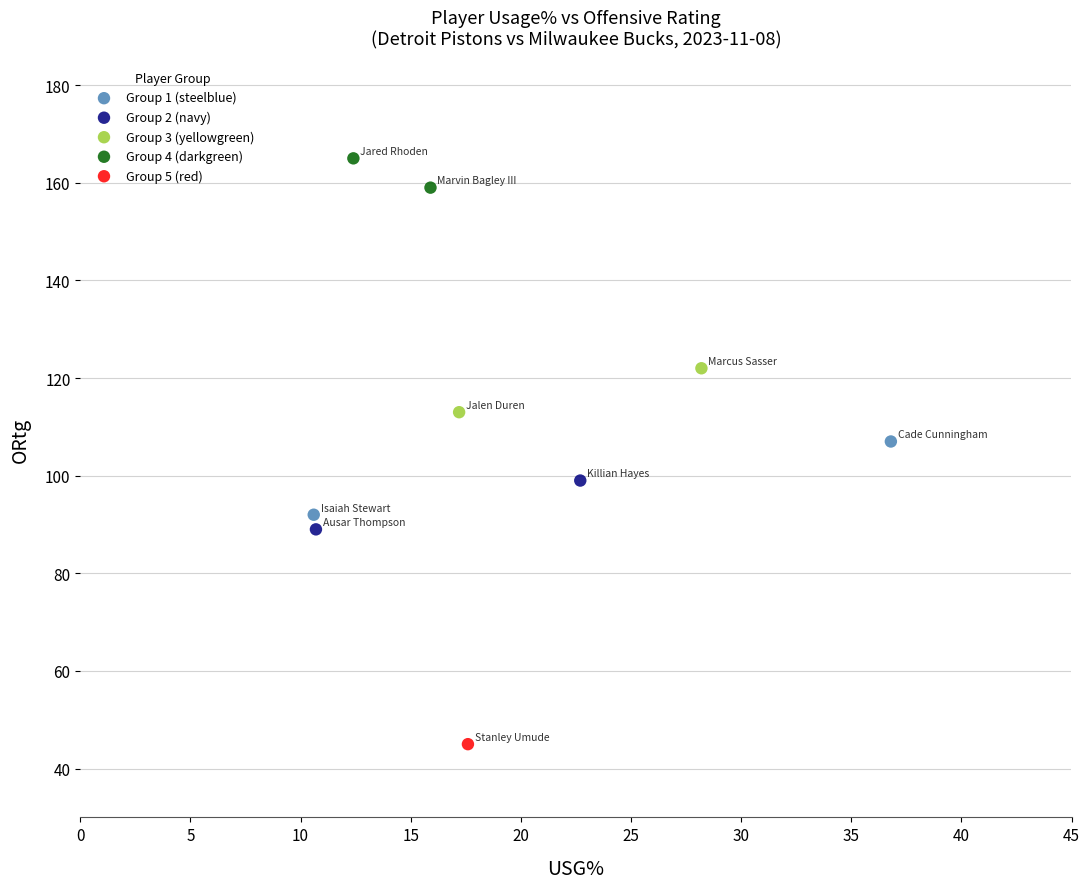

Which series contains the highest Y value?

Group 4 (darkgreen)